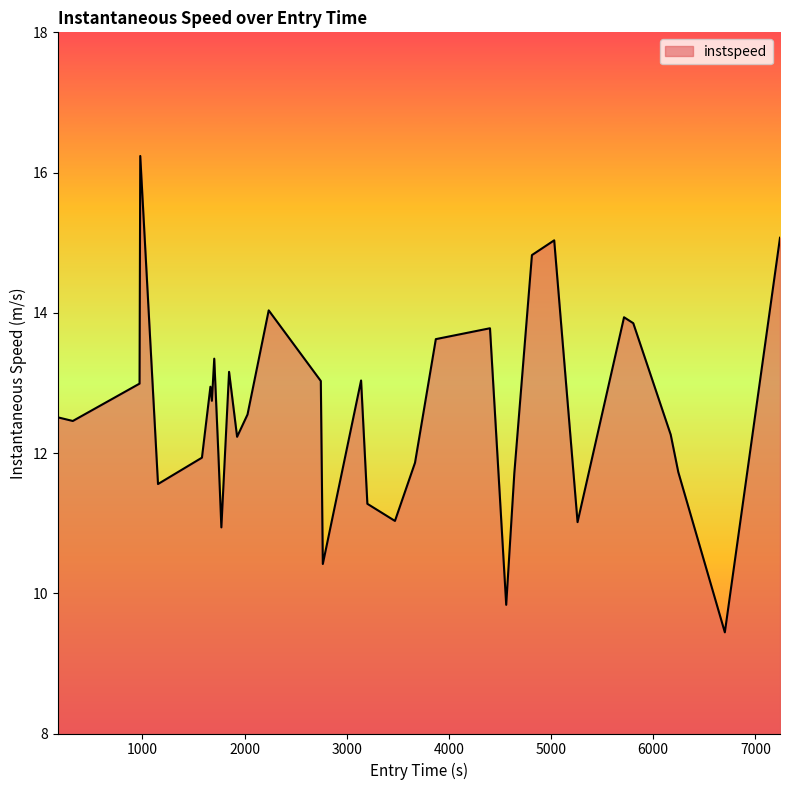

What is the maximum value shown in the chart?

16.2